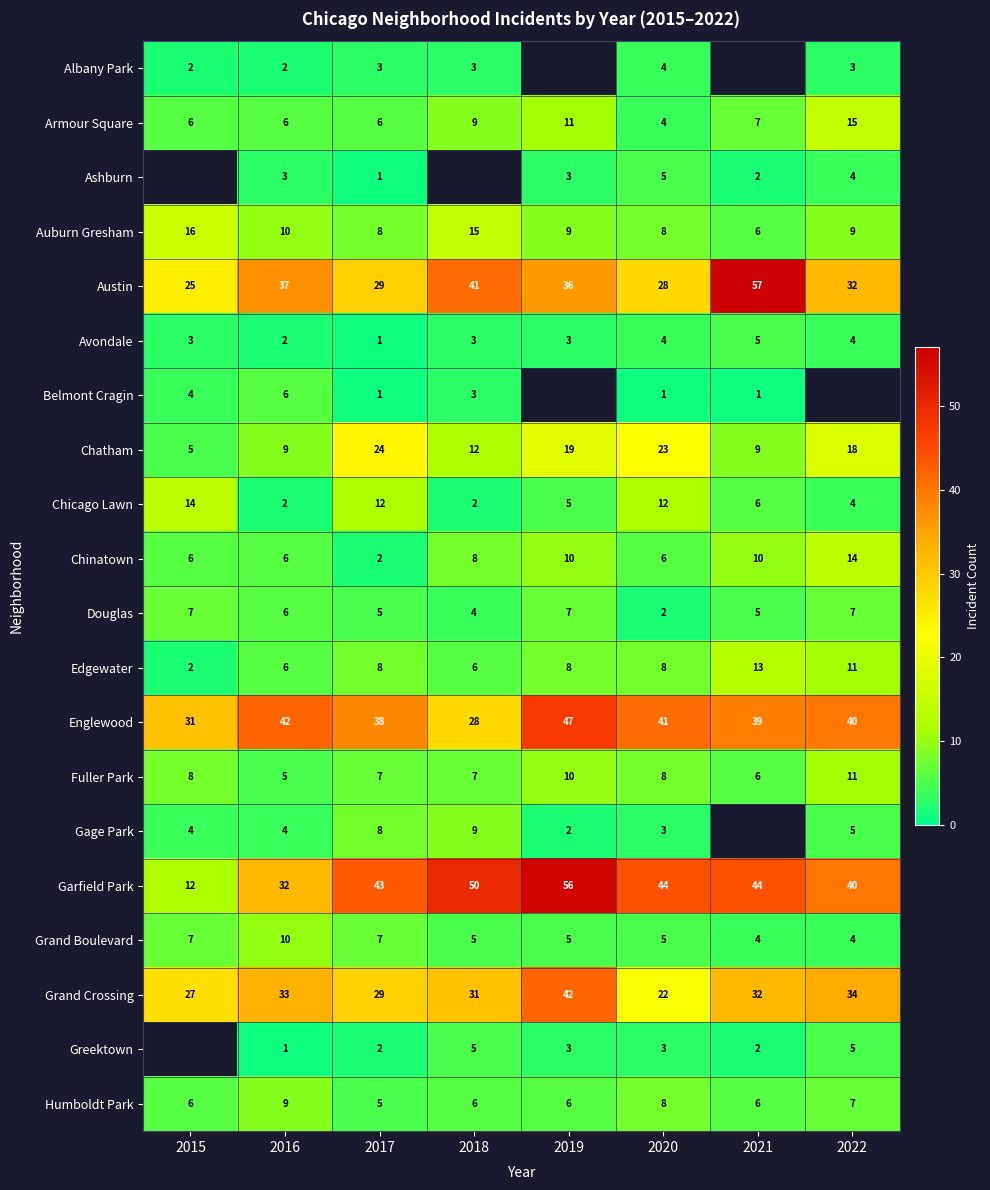

The Edgewater series shows 4.5 at 2020. True or false?

False